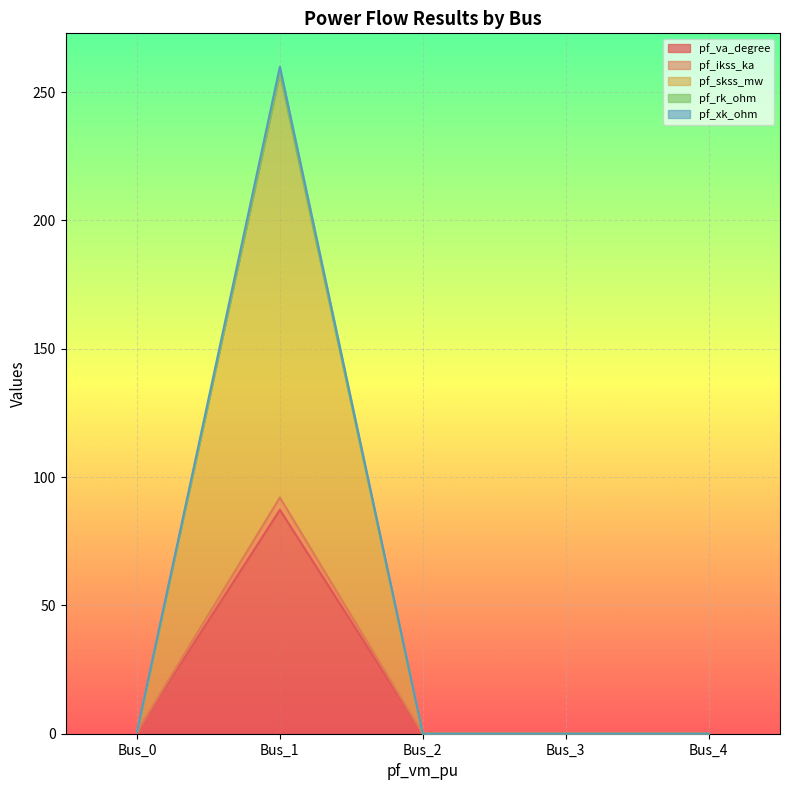

How many values in the pf_va_degree series exceed 0?

2